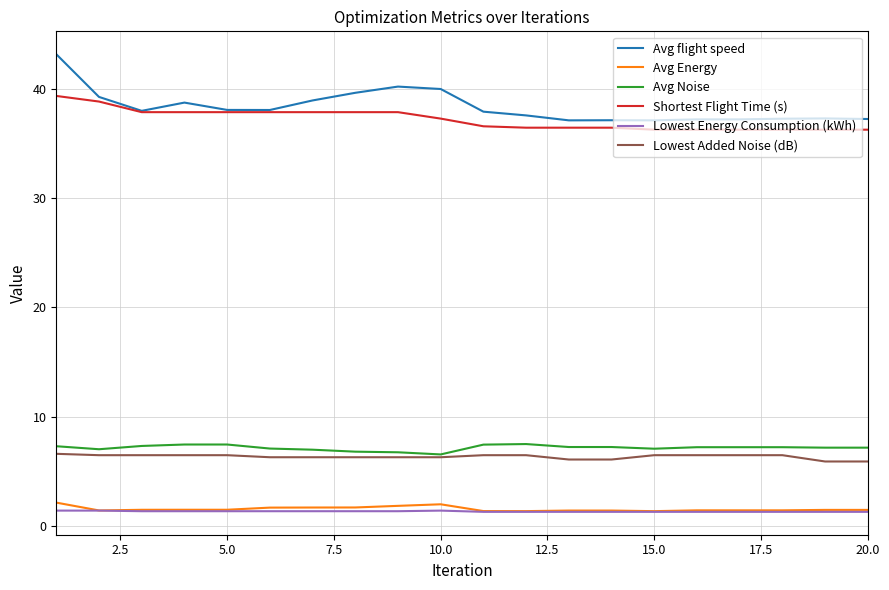

What is the minimum value shown in the chart?

1.3